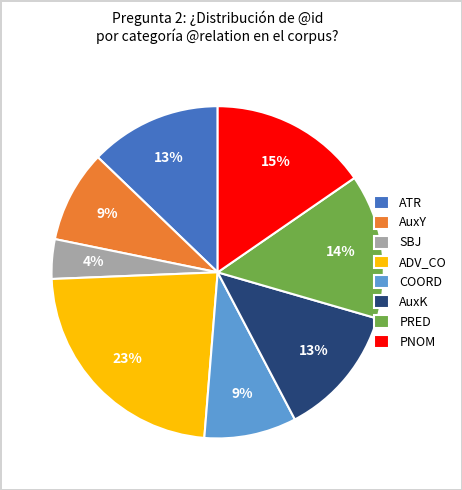

True or false: PNOM accounts for 22% of the total.

False